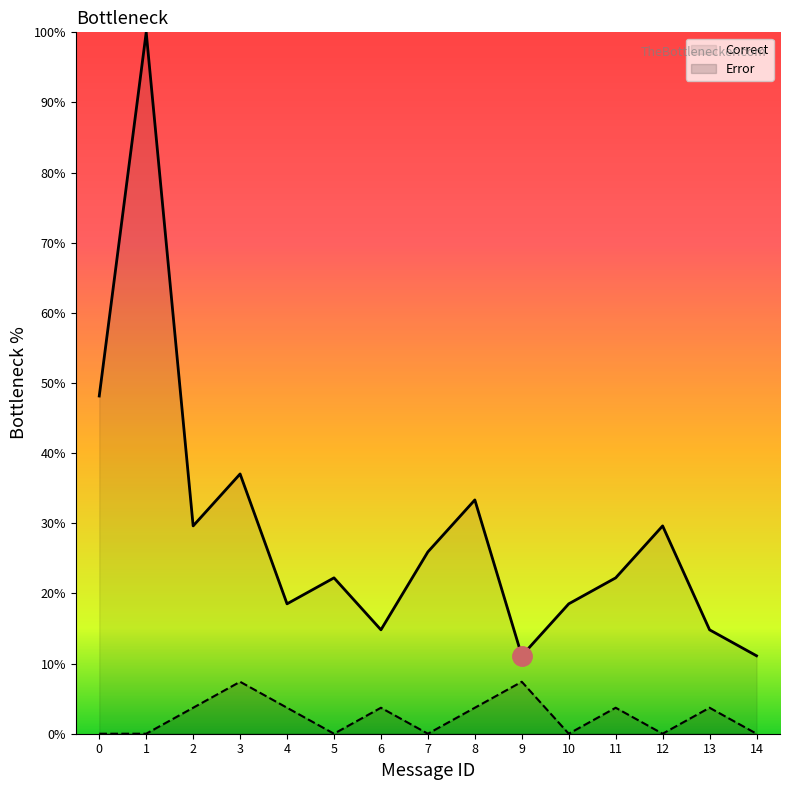

List the labels in order of value, largest first.

3, 9, 2, 4, 6, 8, 11, 13, 0, 1, 5, 7, 10, 12, 14